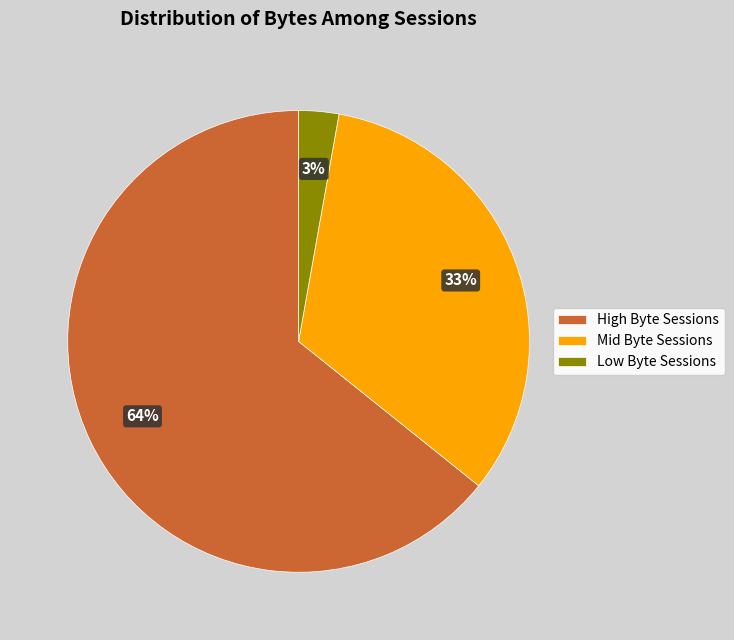

Rank the categories by value from highest to lowest.

High Byte Sessions, Mid Byte Sessions, Low Byte Sessions